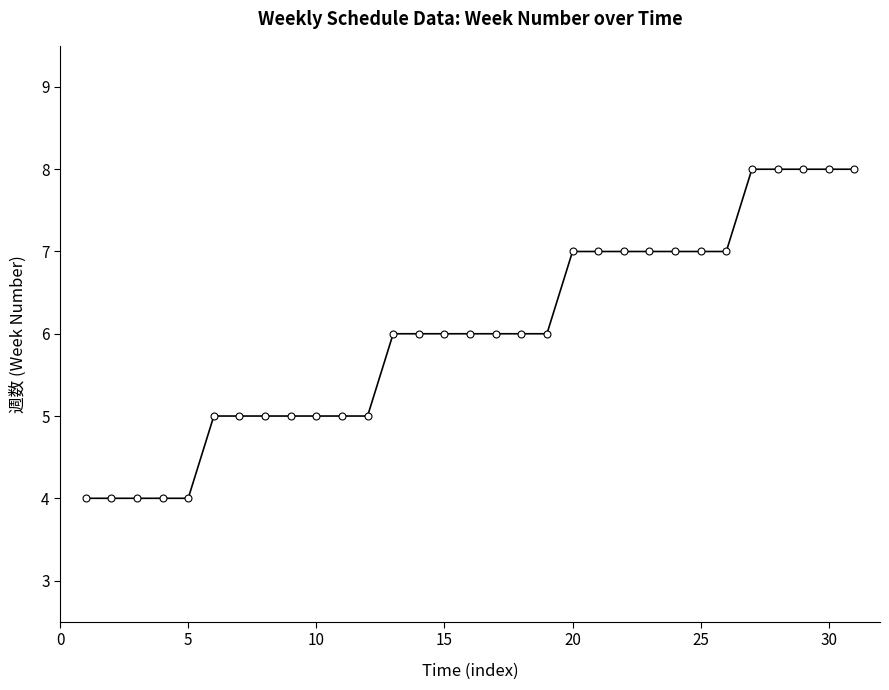

Reading right to left, extract all data points from this chart.

8	8	8	8	8	7	7	7	7	7	7	7	6	6	6	6	6	6	6	5	5	5	5	5	5	5	4	4	4	4	4